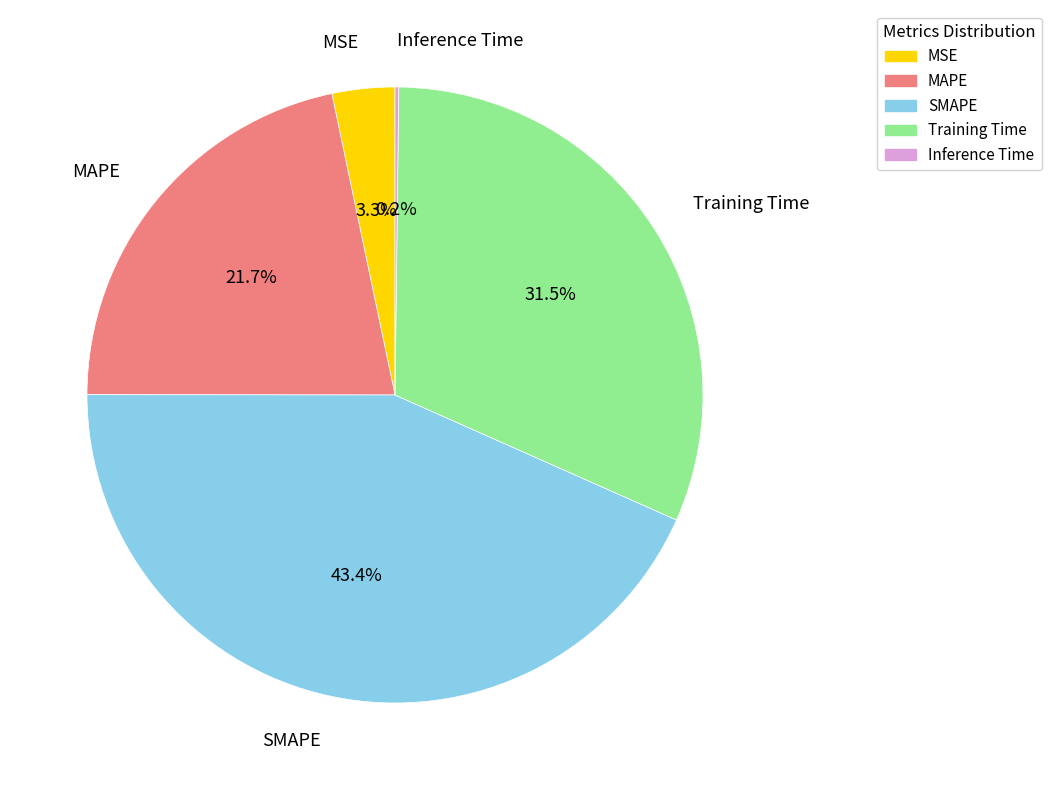

Combined, do SMAPE and Training Time account for over 50%?

Yes